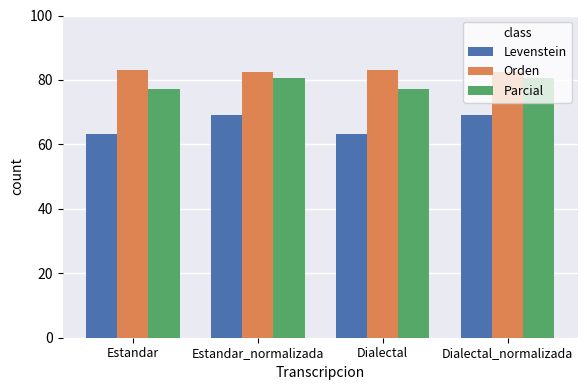

Is it true that Levenstein equals 63.2 at Estandar?

True